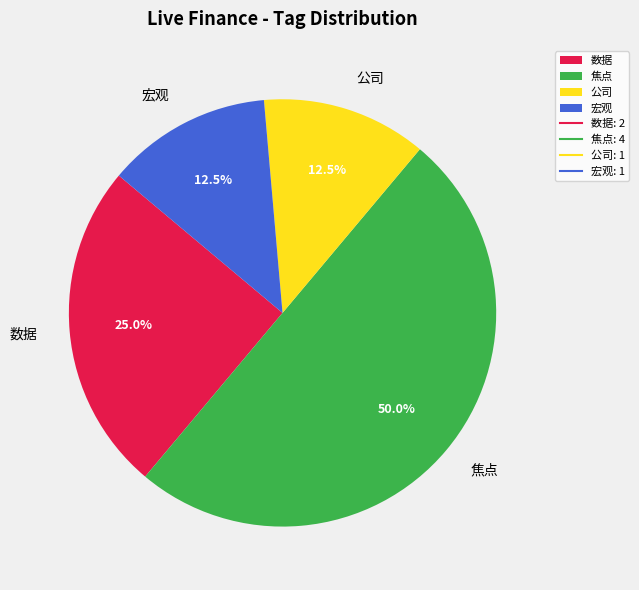

Which category has the biggest portion of the pie?

焦点